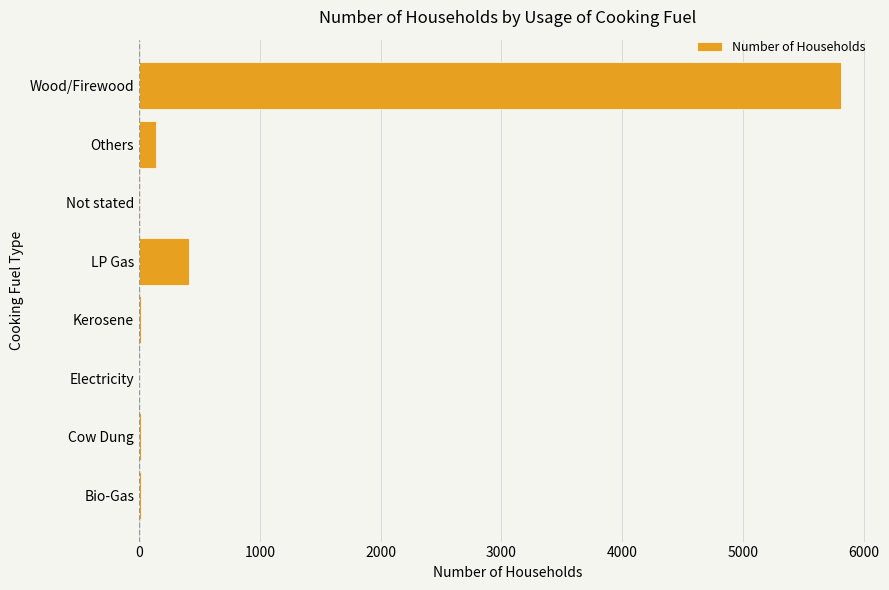

Is it true that the value at Wood/Firewood is 3079?

False